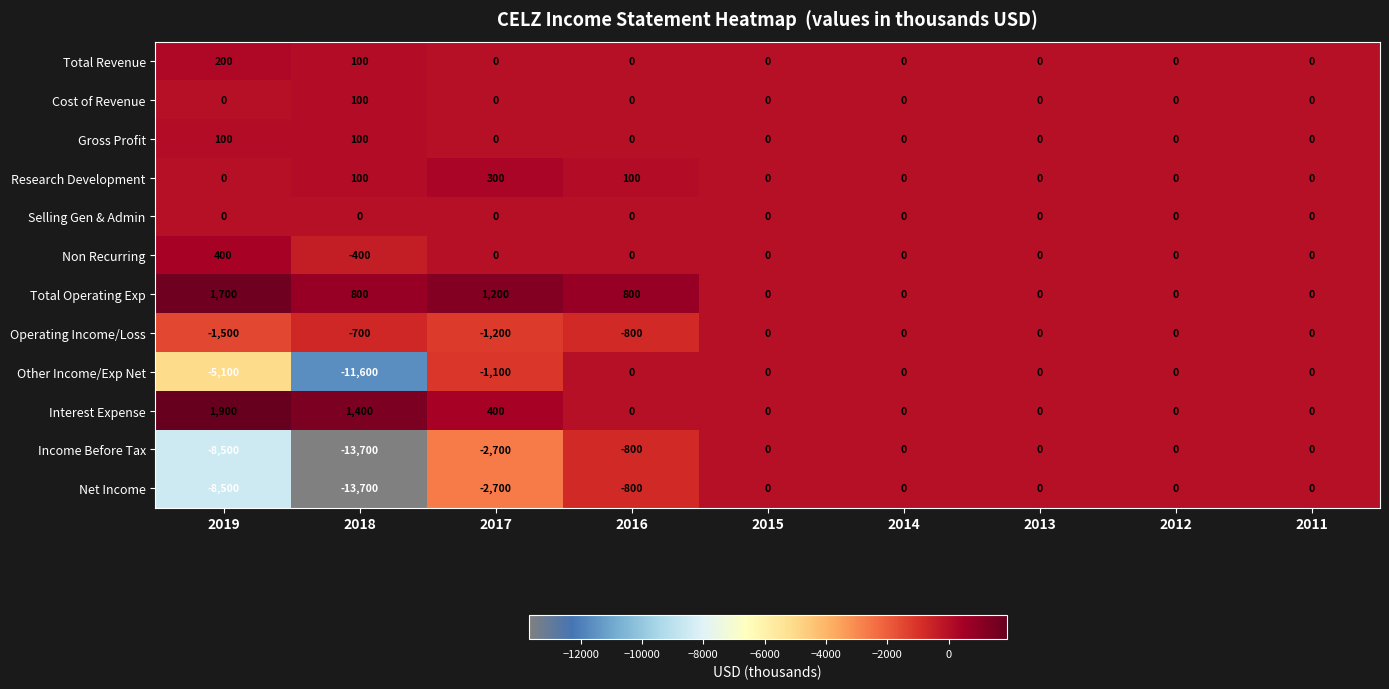

How many categories are shown in the chart?

9